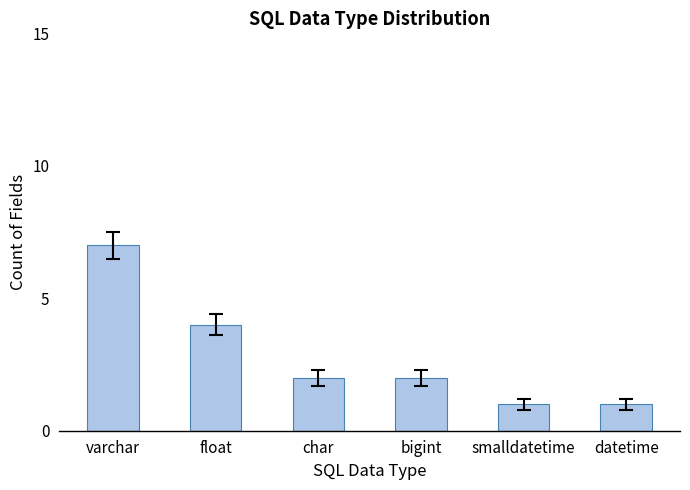

Which label corresponds to the largest value in the chart?

varchar